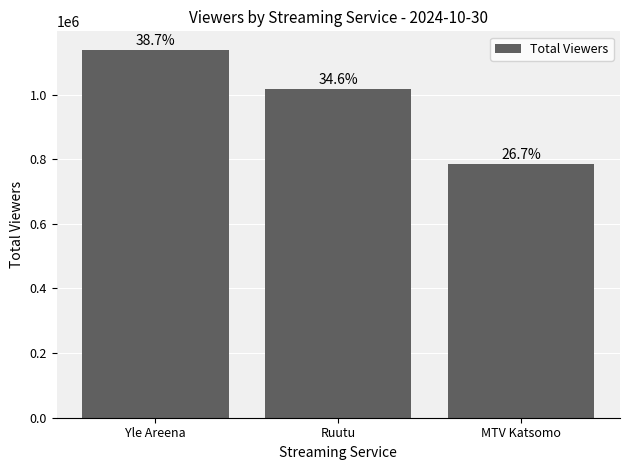

Rank the categories by value from highest to lowest.

Yle Areena, Ruutu, MTV Katsomo